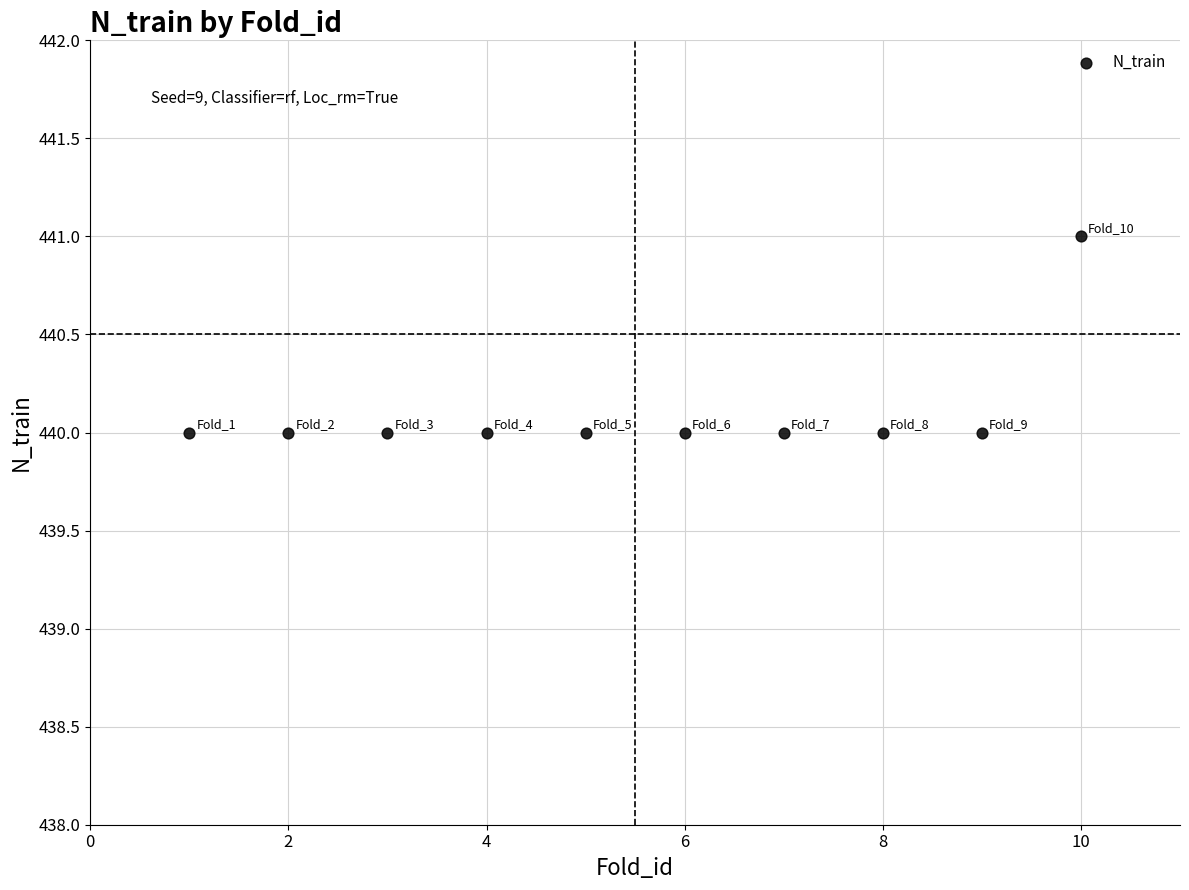

What is the average Y value?

440